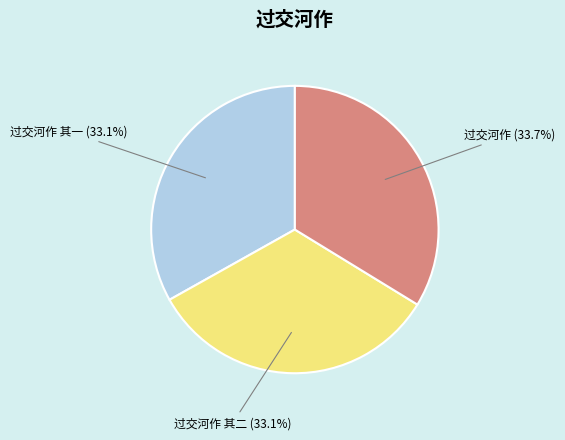

Is there any slice that represents more than half of the pie?

No